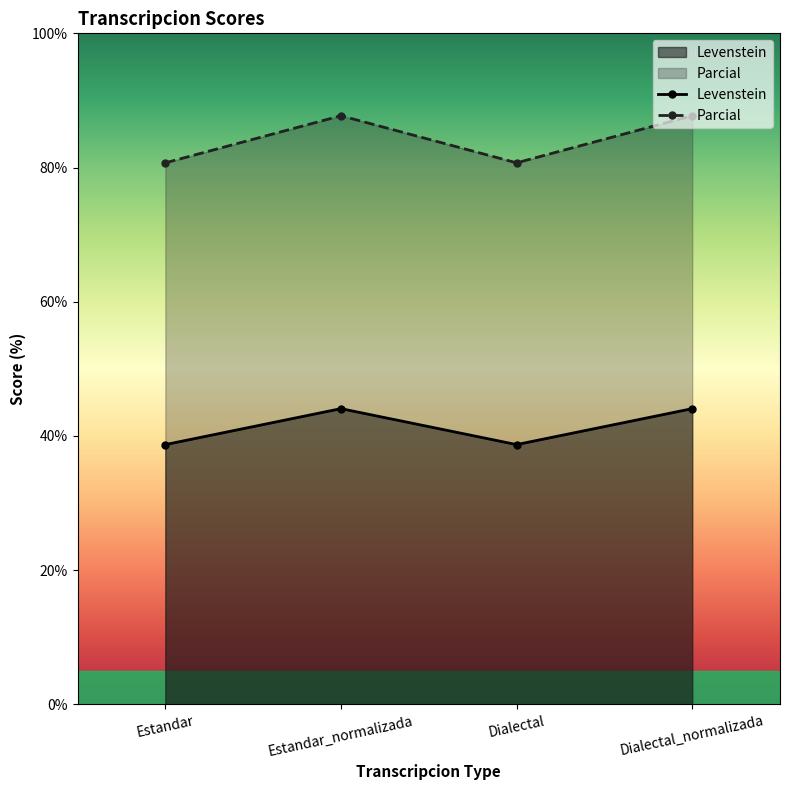

What is the difference between the Parcial values at Estandar and Estandar_normalizada?

7.0